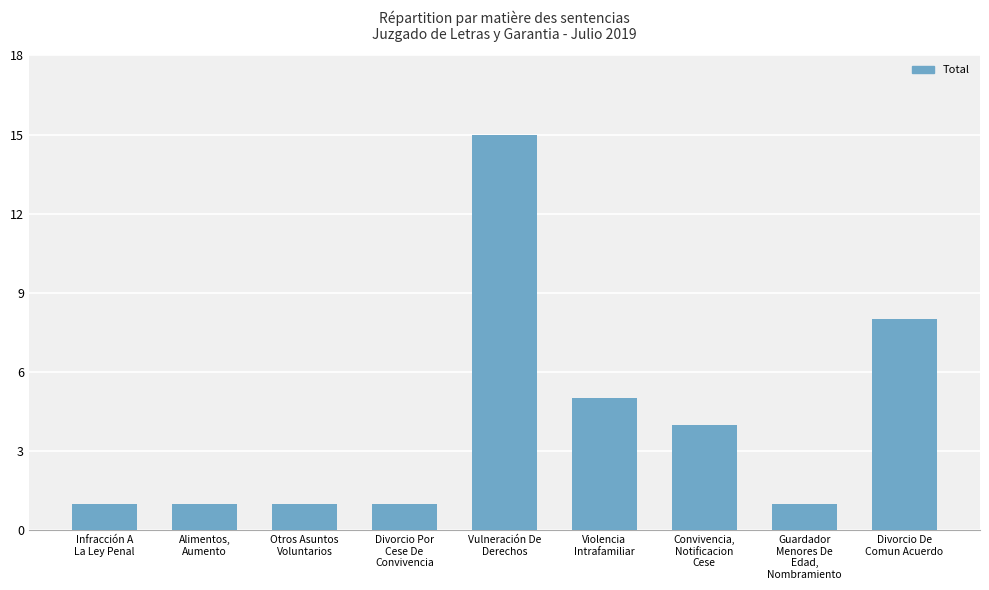

What is the minimum value shown in the chart?

1